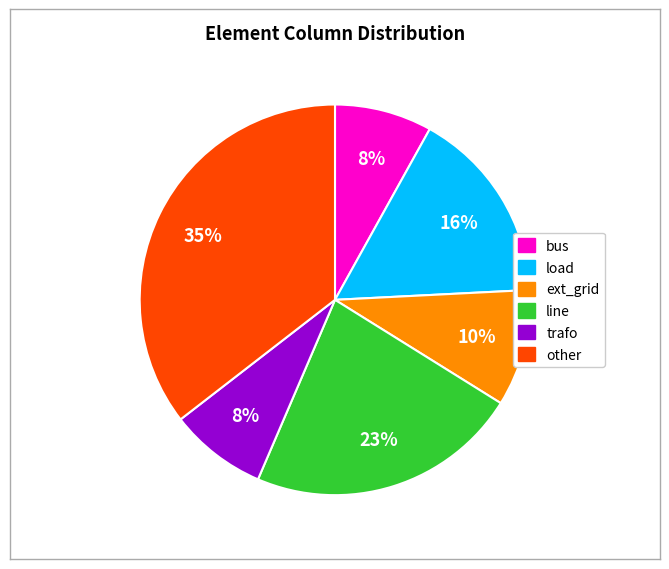

To the nearest percent, what portion does ext_grid represent?

10%